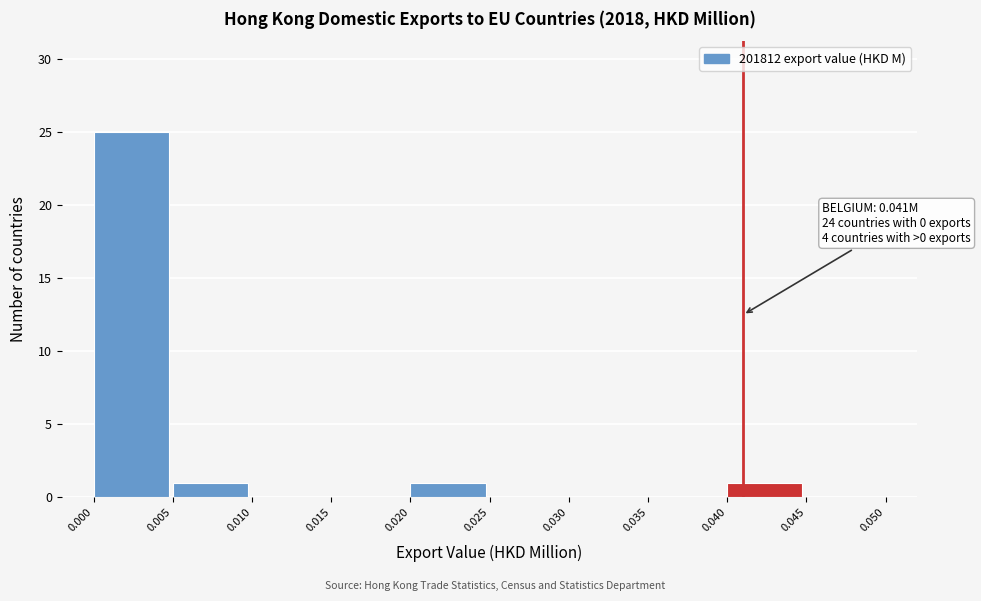

Which range on the x-axis has the tallest bar?

0.000 to 0.005